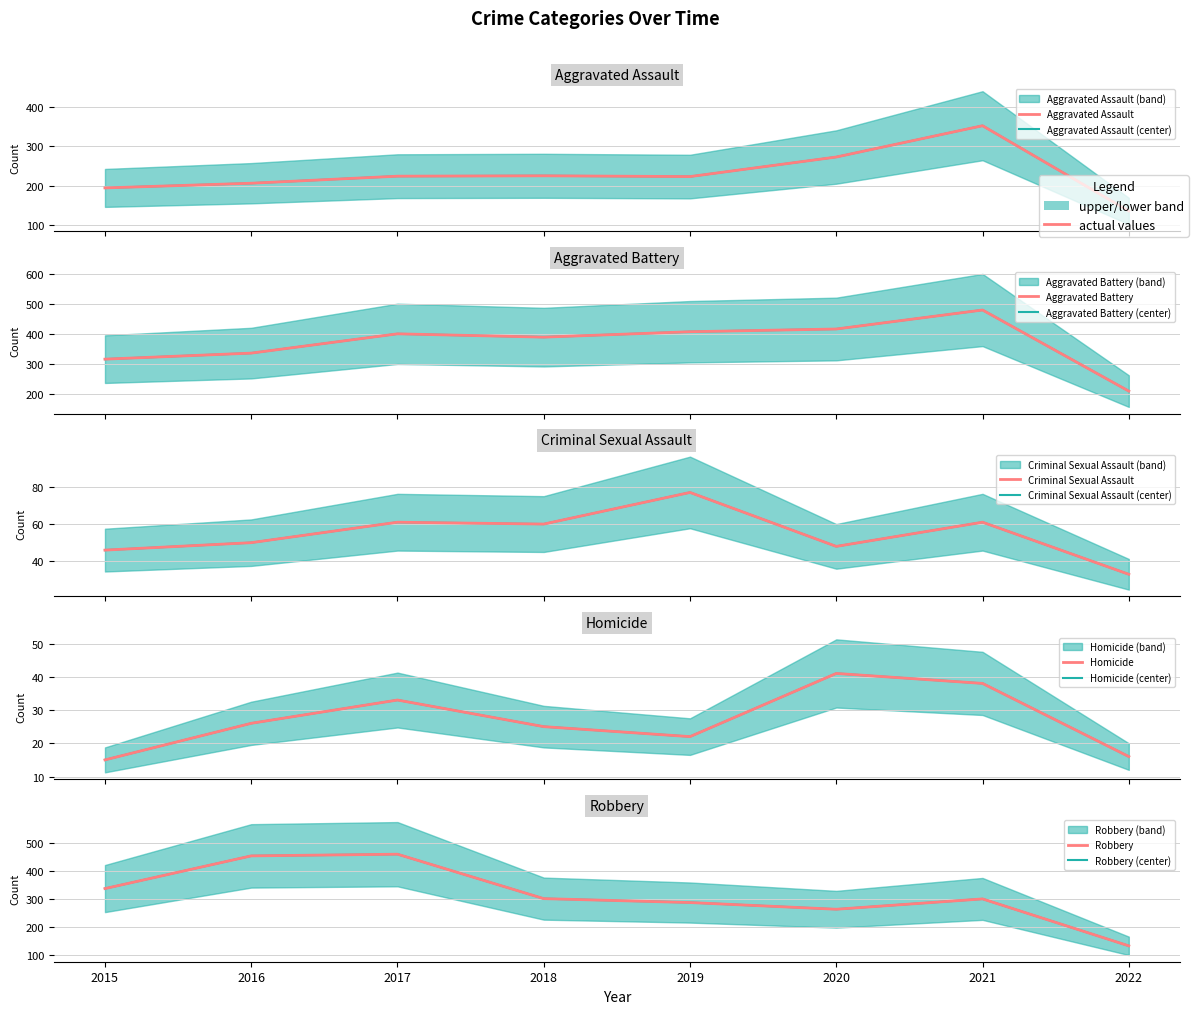

Where is Criminal Sexual Assault nearest to the value 55?

2016